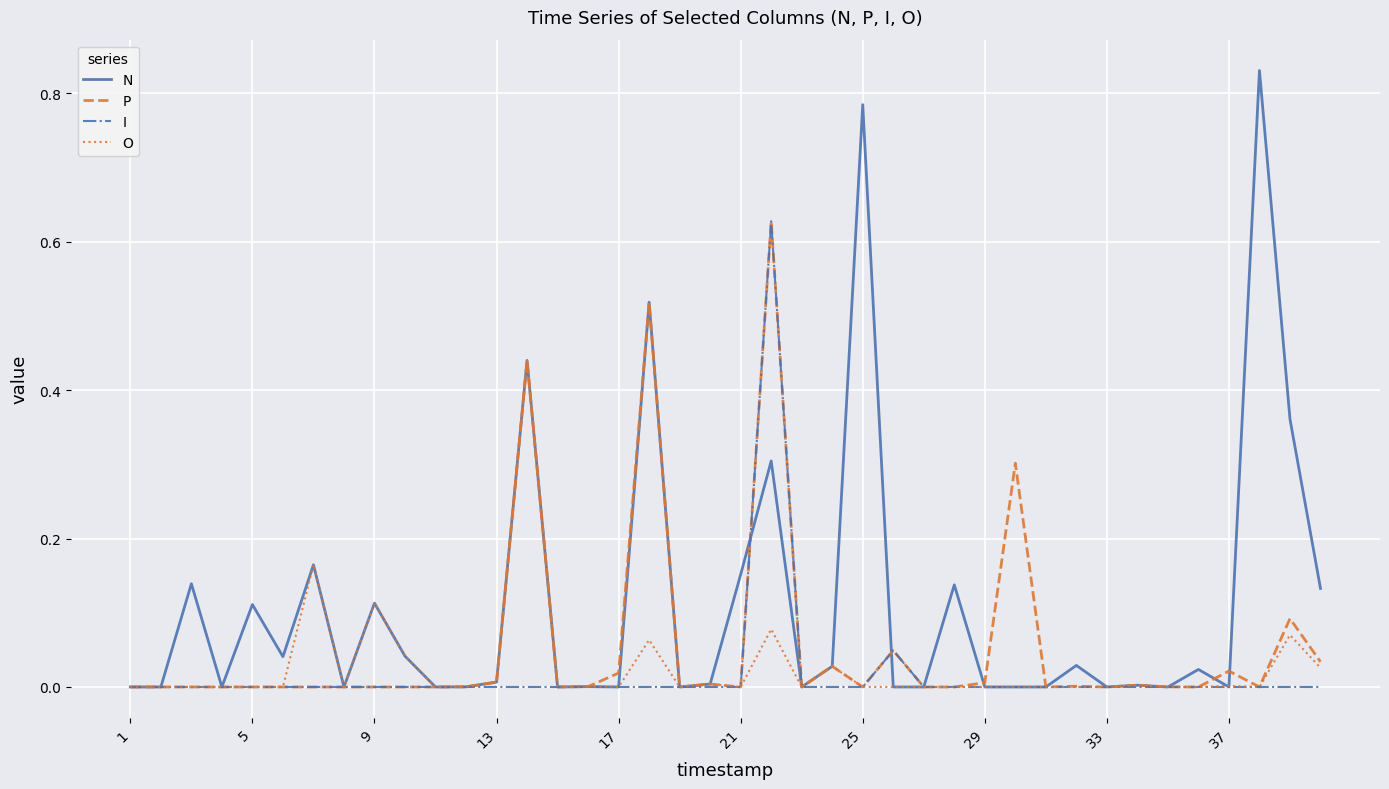

Which series has the largest range (max minus min)?

N